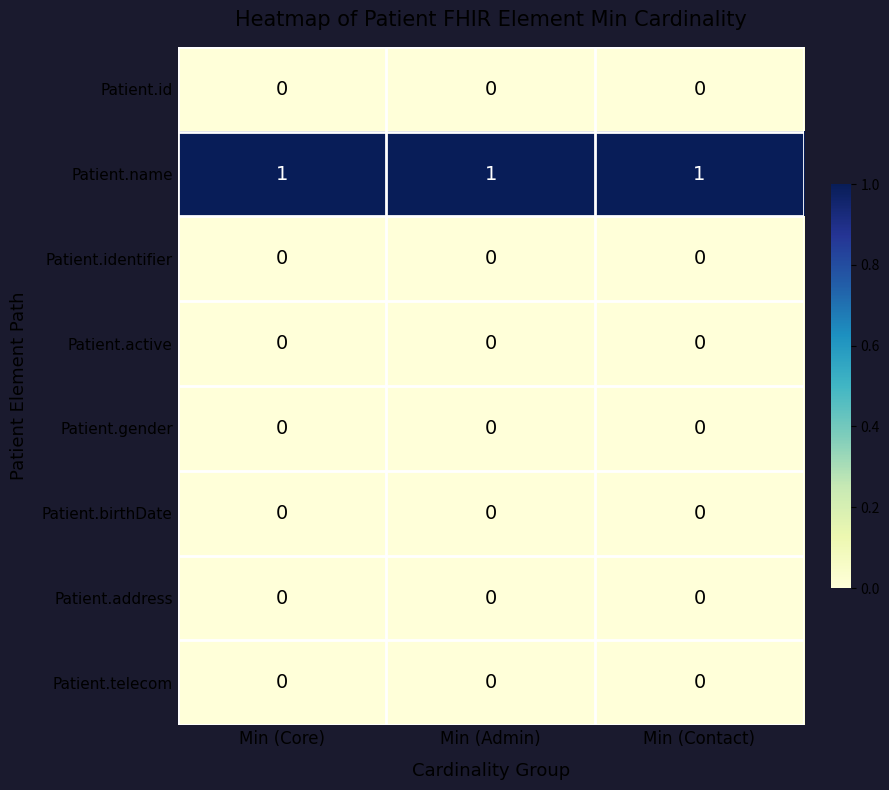

The Patient.active series shows 0 at Min (Admin). True or false?

True